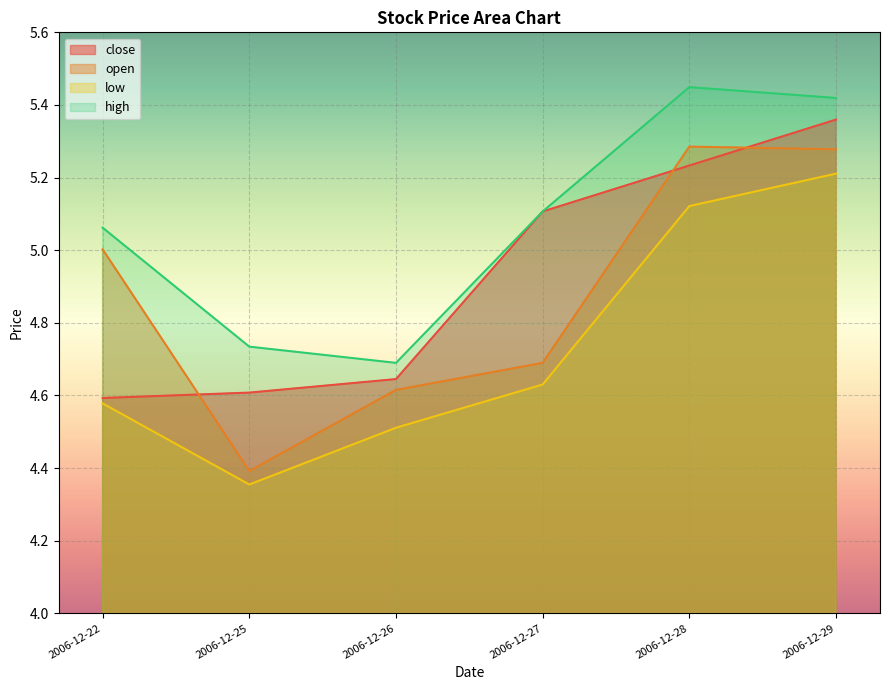

How many interior local peaks does the high series have?

1